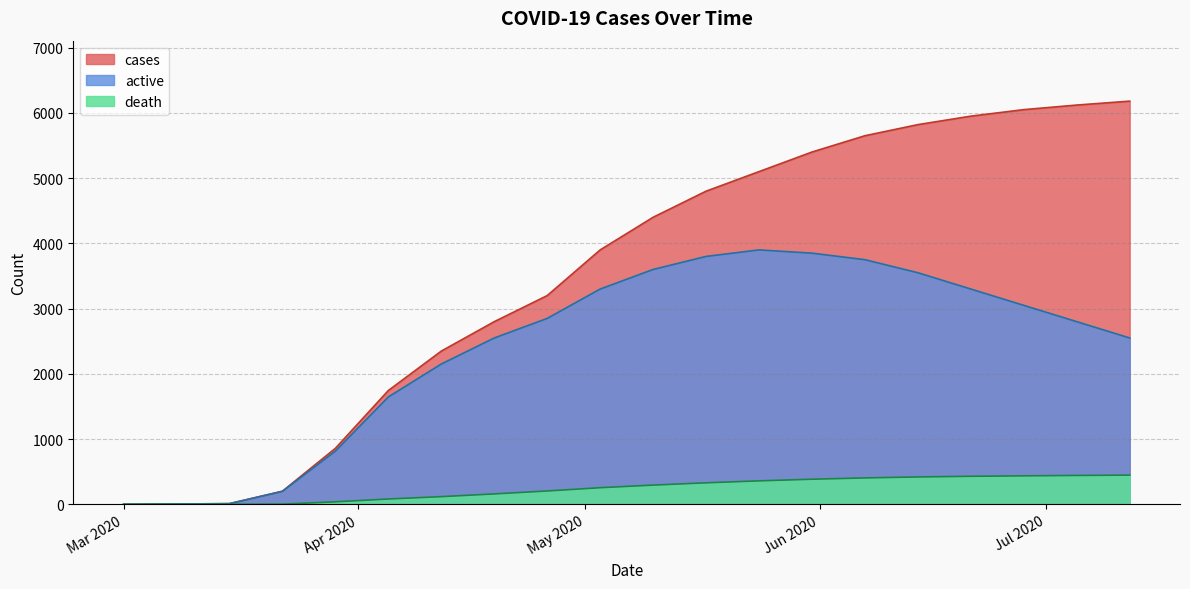

How many lines are shown in the chart?

3